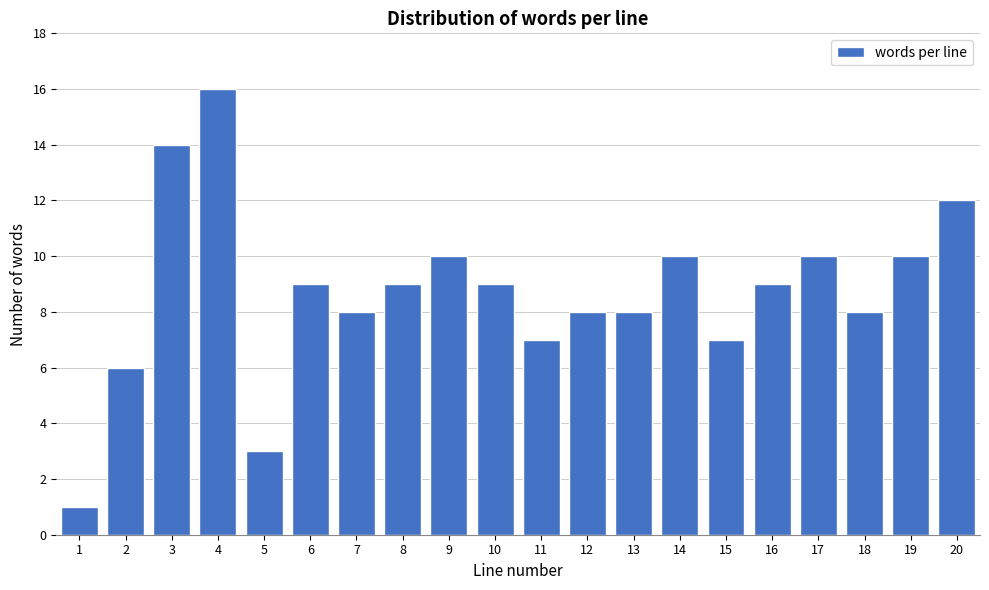

Reading left to right, list all the values displayed in this chart.

1=1	2=6	3=14	4=16	5=3	6=9	7=8	8=9	9=10	10=9	11=7	12=8	13=8	14=10	15=7	16=9	17=10	18=8	19=10	20=12